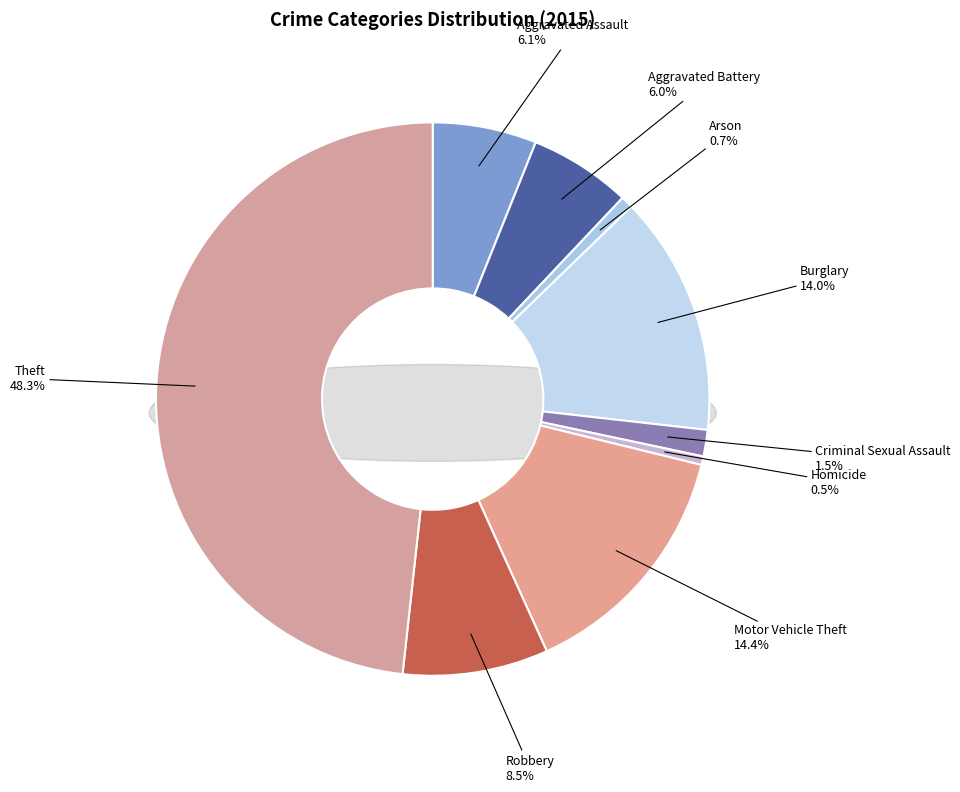

Does any single category account for the majority?

No